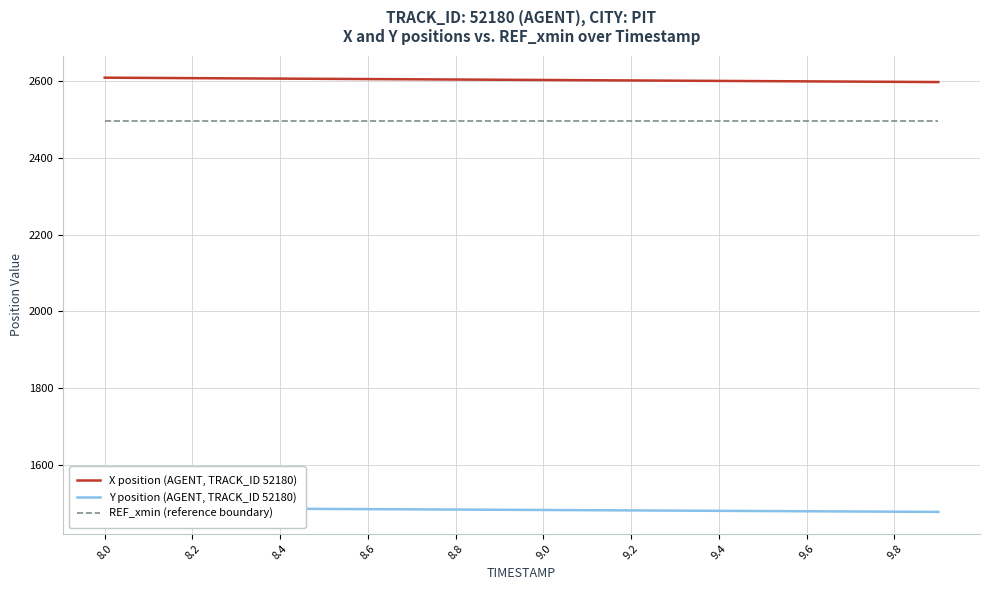

What is the lowest value of the REF_xmin (reference boundary) series?

2494.9